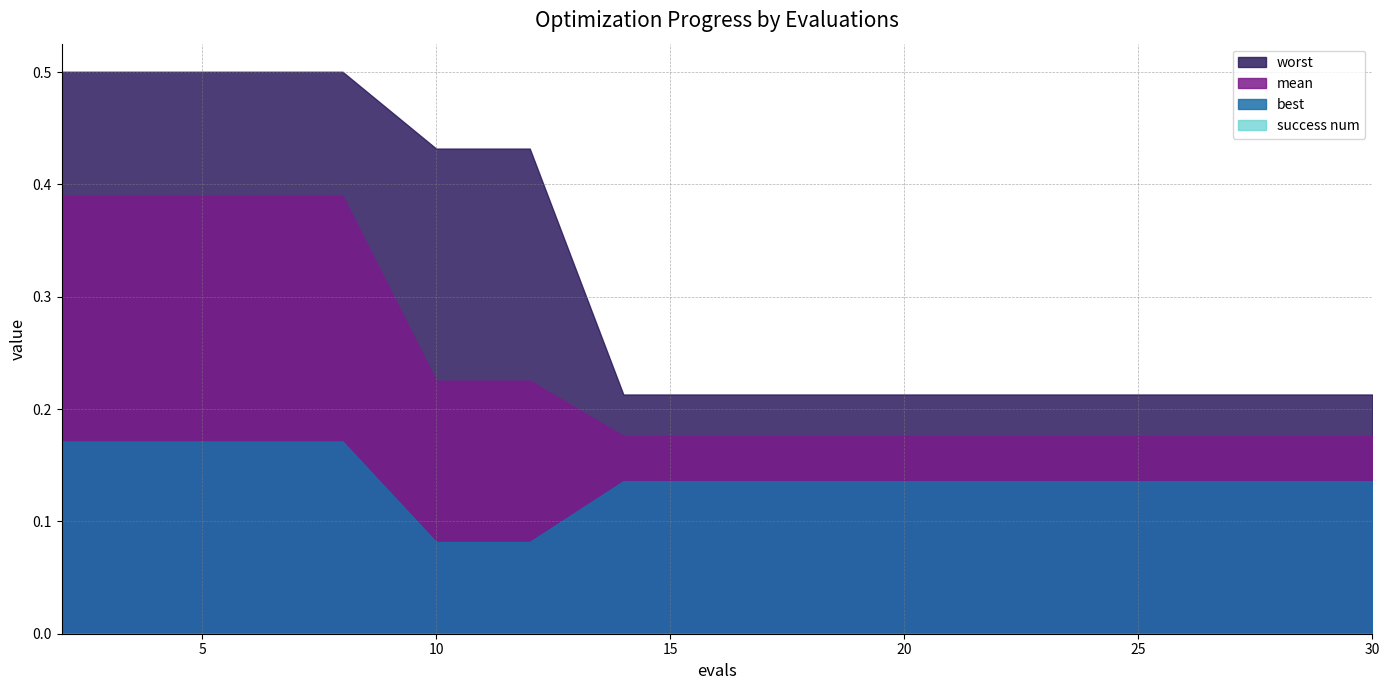

Which series changed the most between 10 and 25?

worst